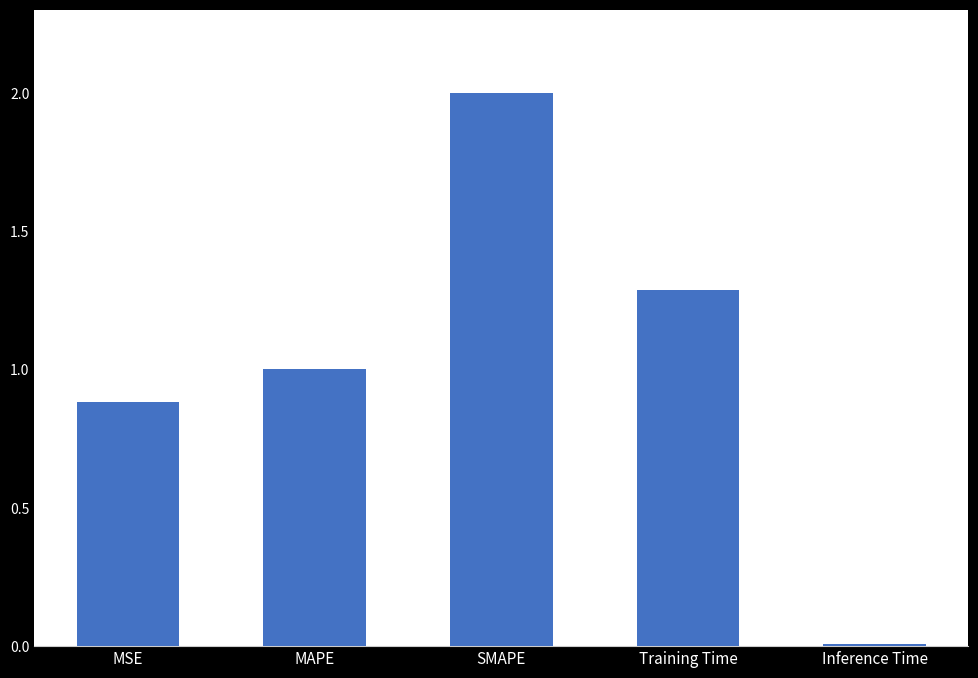

List the labels in order of value, largest first.

SMAPE, Training Time, MAPE, MSE, Inference Time